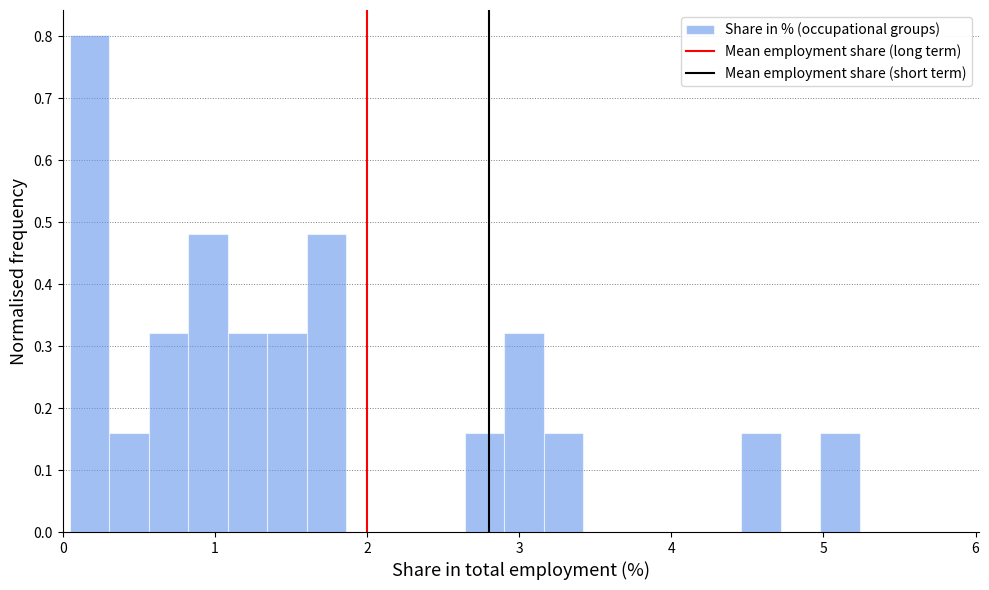

Around what value on the x-axis is the tallest bar? Give the approximate position of its centre, as read against the axis.

0.2